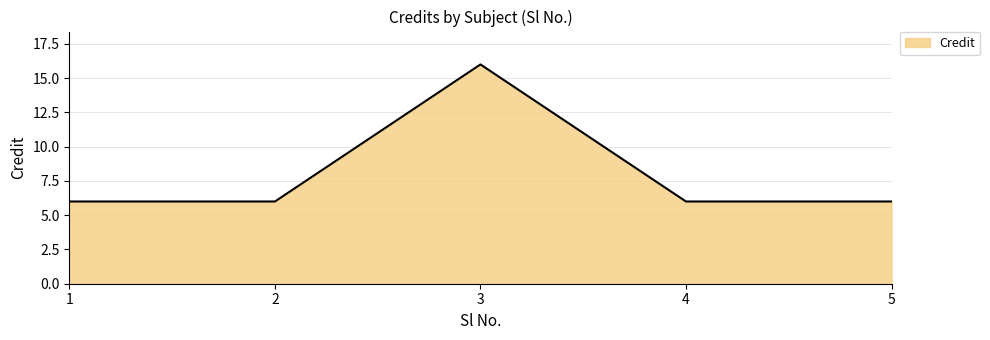

Is it true that the value at 5 is 9?

False